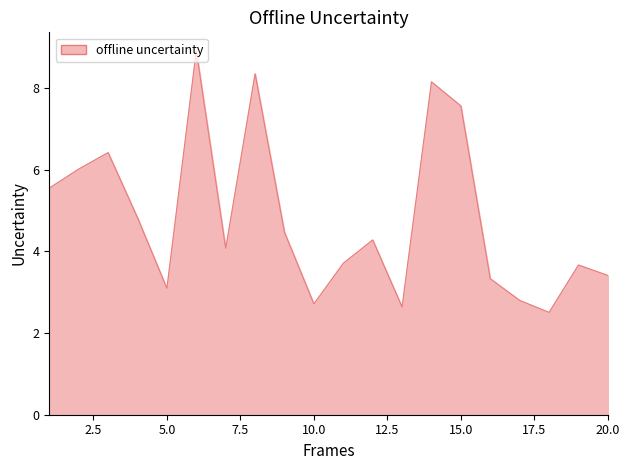

What is the minimum value shown in the chart?

2.5